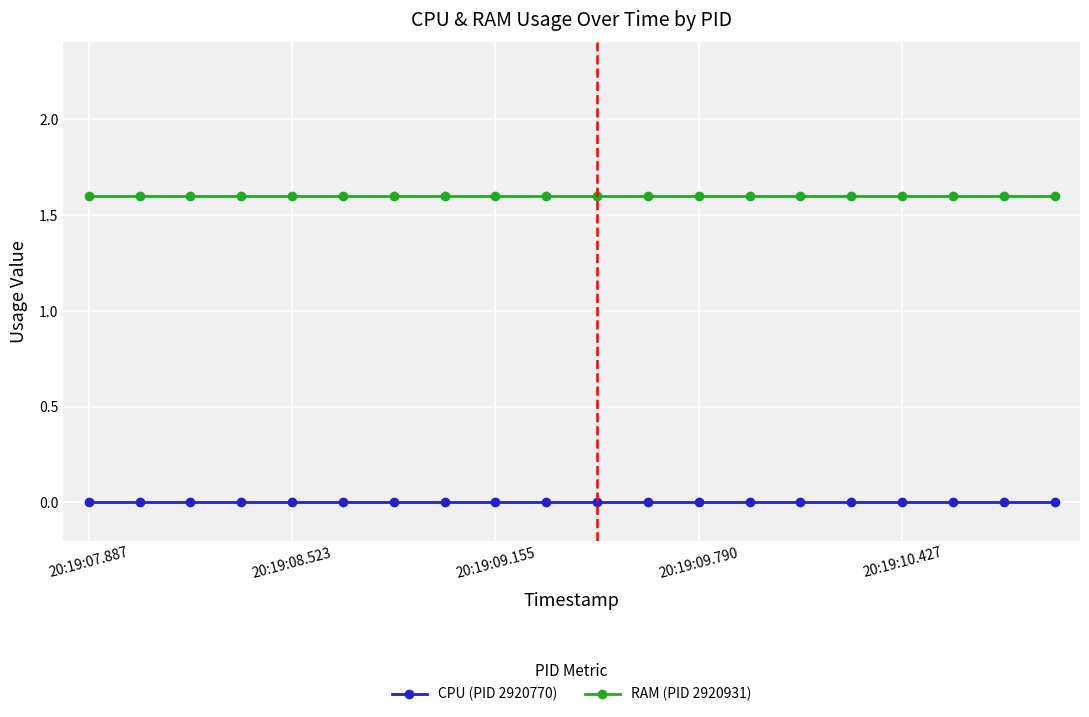

What are all the series names shown in the legend?

CPU (PID 2920770), RAM (PID 2920931)